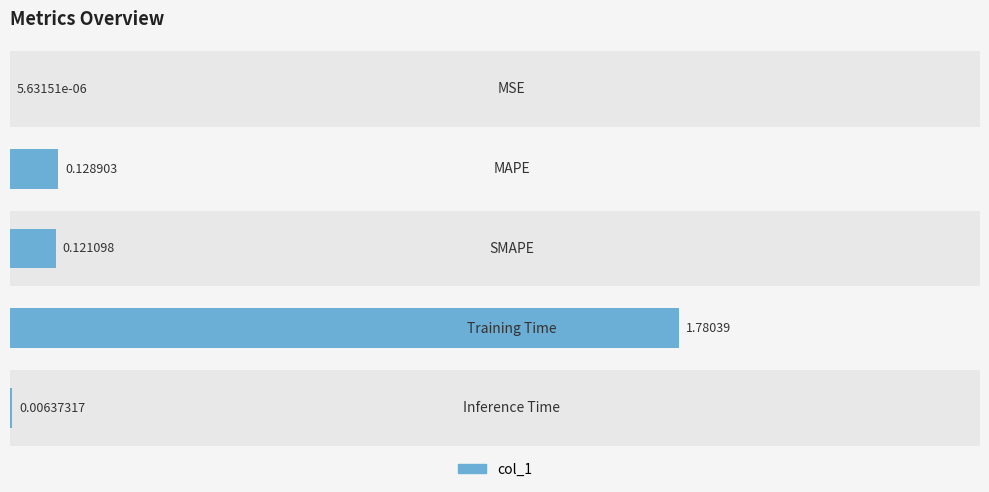

Rank the categories by value from lowest to highest.

0, 4, 2, 1, 3